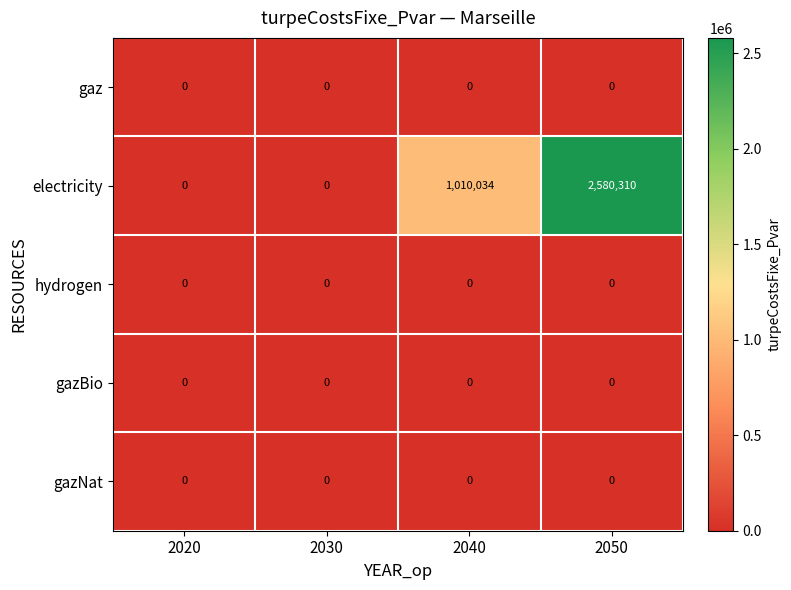

Reading right to left, what are all the values shown in this chart?

gaz: 2050=0	2040=0	2030=0	2020=0
electricity: 2050=2580310	2040=1010034	2030=0	2020=0
hydrogen: 2050=0	2040=0	2030=0	2020=0
gazBio: 2050=0	2040=0	2030=0	2020=0
gazNat: 2050=0	2040=0	2030=0	2020=0